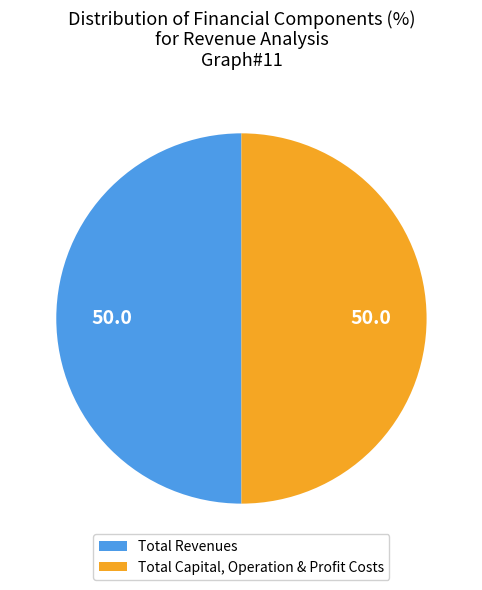

Count the number of slices in the pie.

2